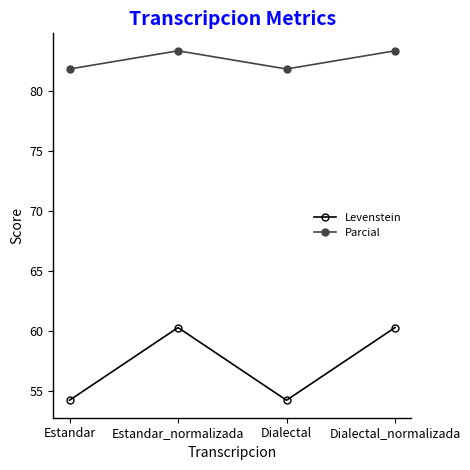

True or false: Parcial has a value of 124.4 at Estandar_normalizada.

False